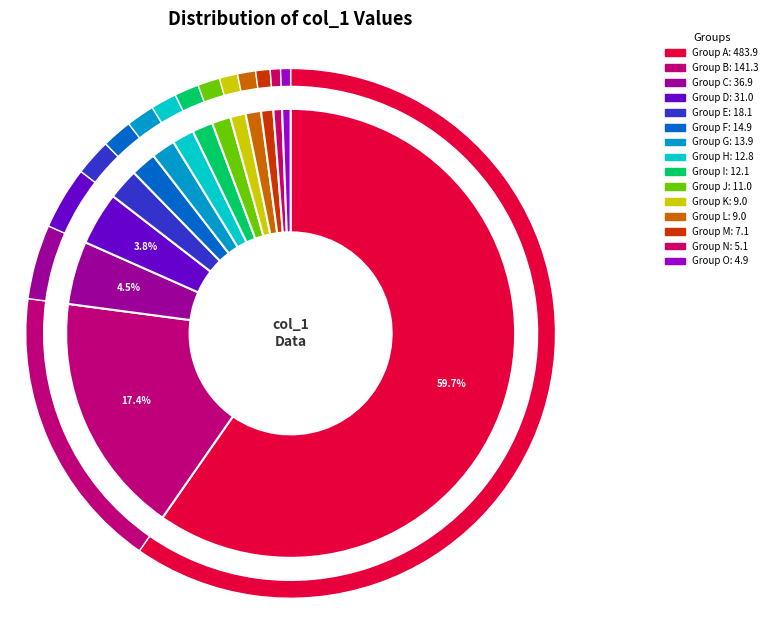

How many slices are in this pie chart?

15